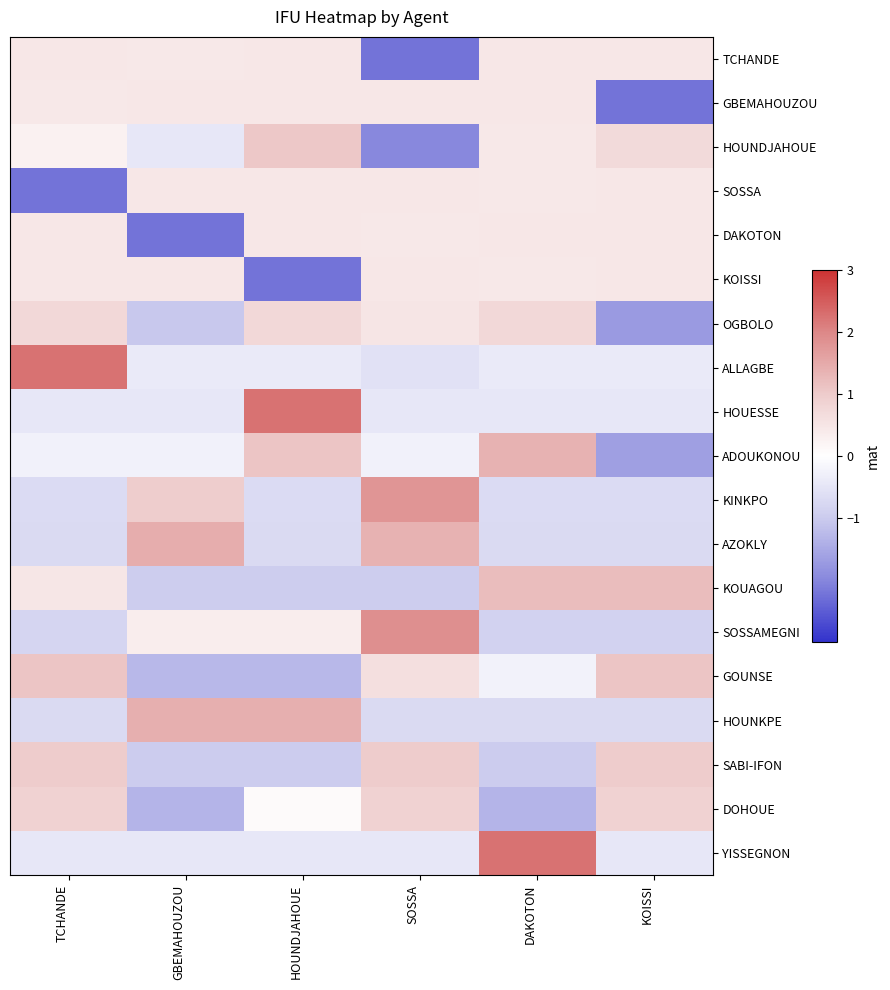

At how many categories does at least one series exceed 0?

6